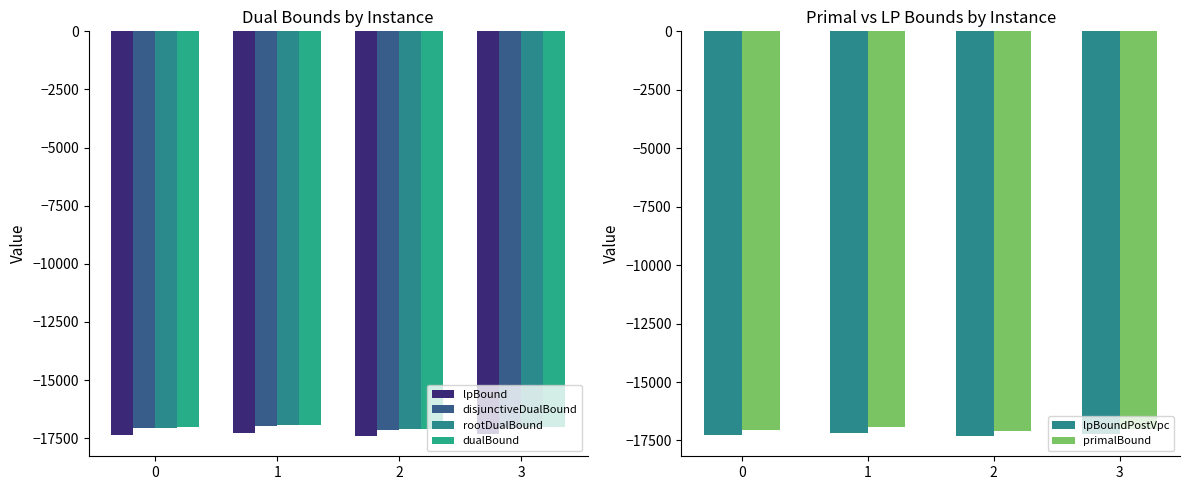

What is the spread (max minus min) of values at 2?

320.8